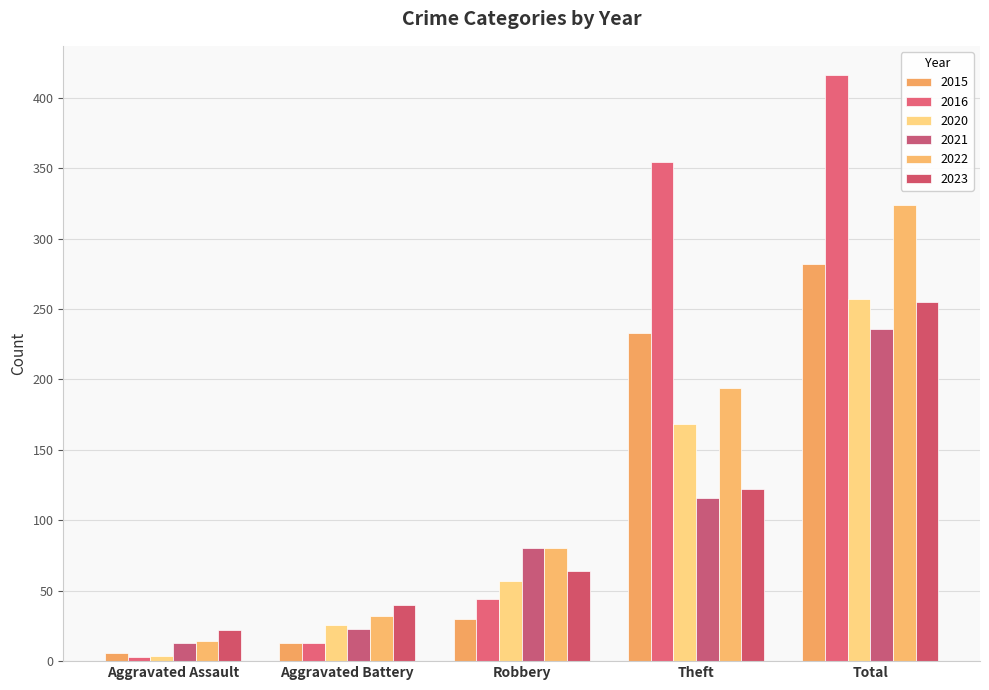

What is the sum of all 2021 values?

468